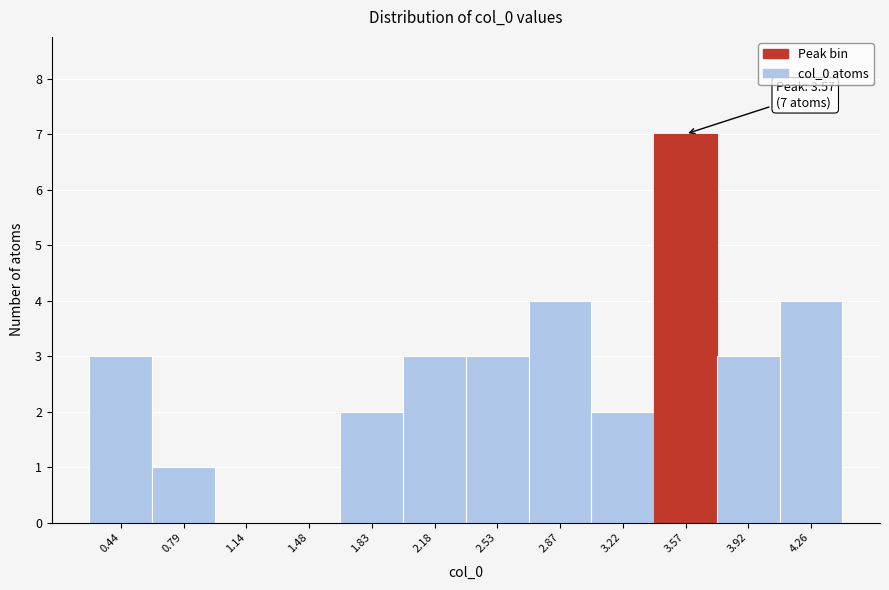

Which range on the x-axis has the tallest bar?

3.40 to 3.75